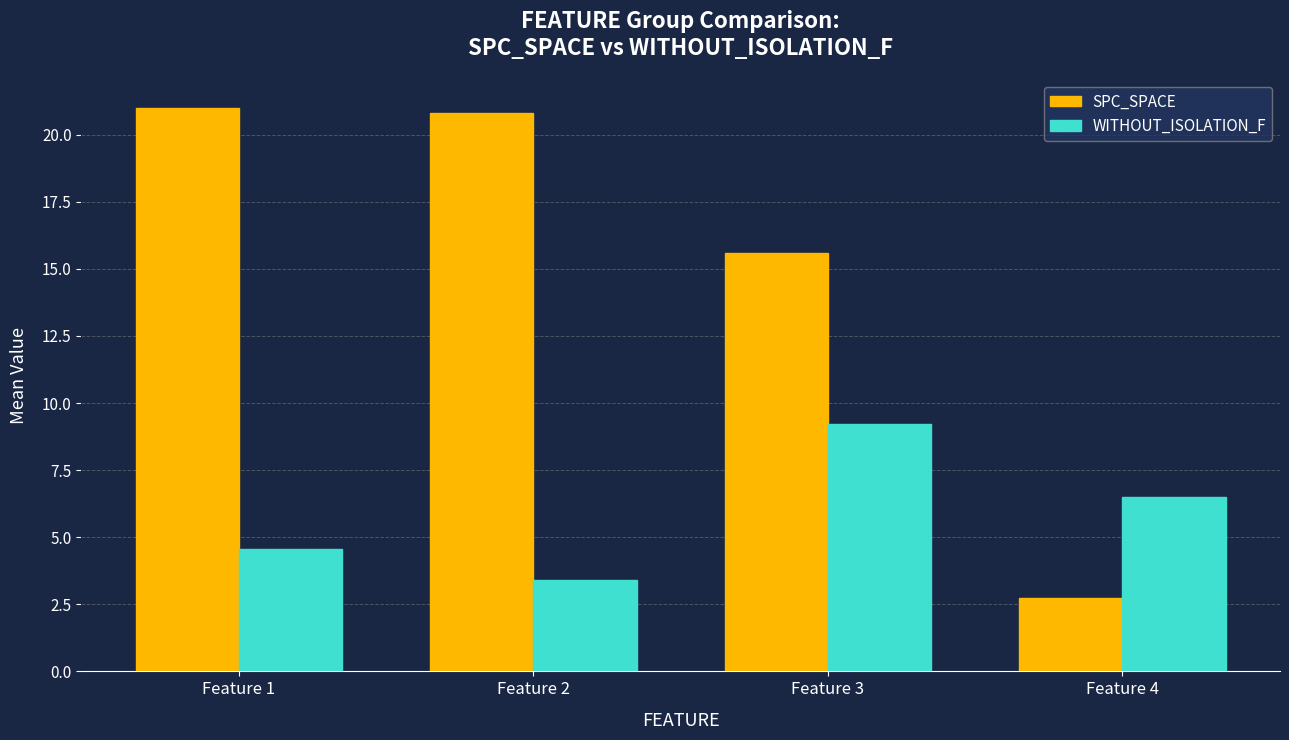

How many bars are there in total?

8